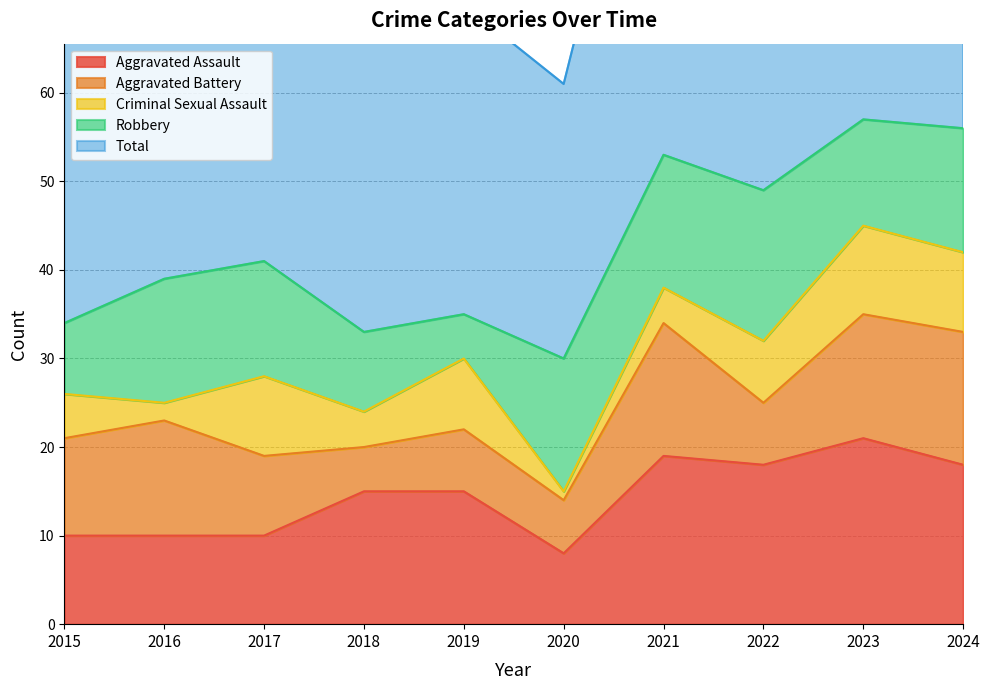

Count the number of categories in the chart.

10